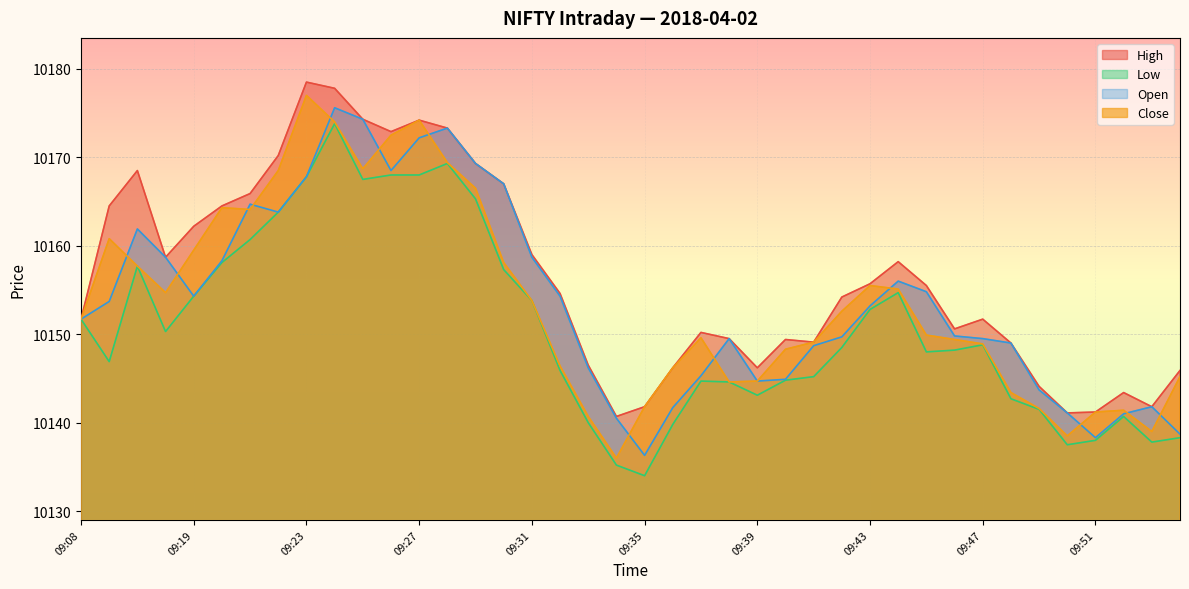

The Open series shows 4718.7 at 09:44. True or false?

False